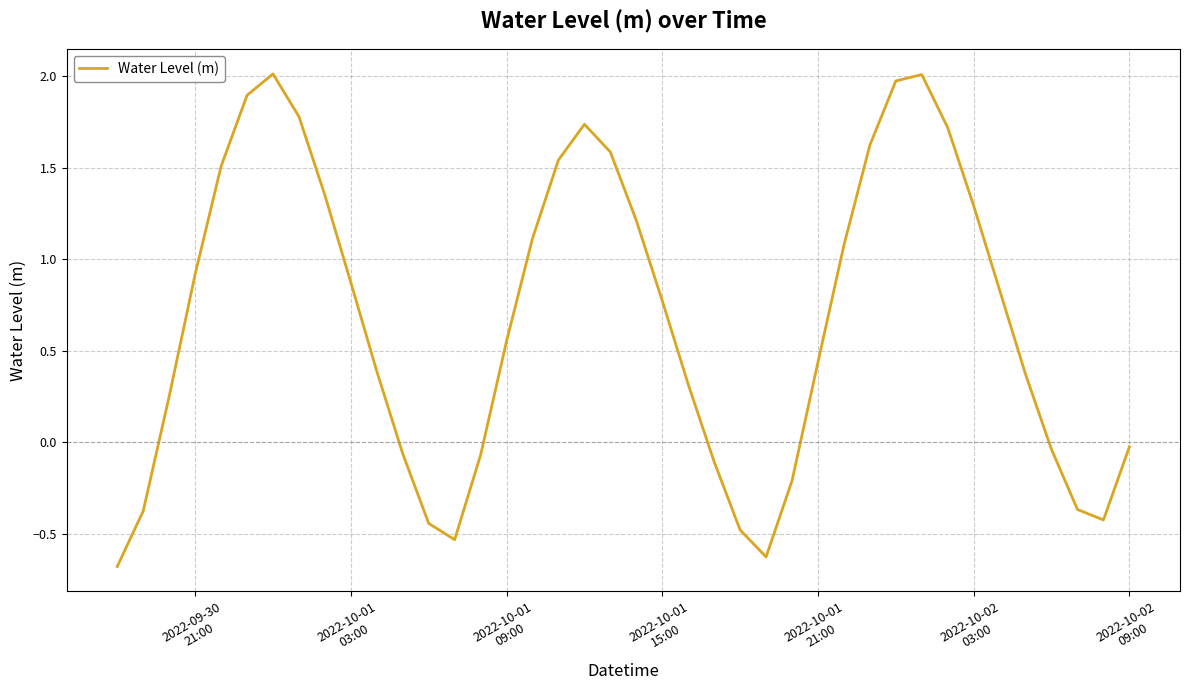

What is the smallest value displayed?

-0.7